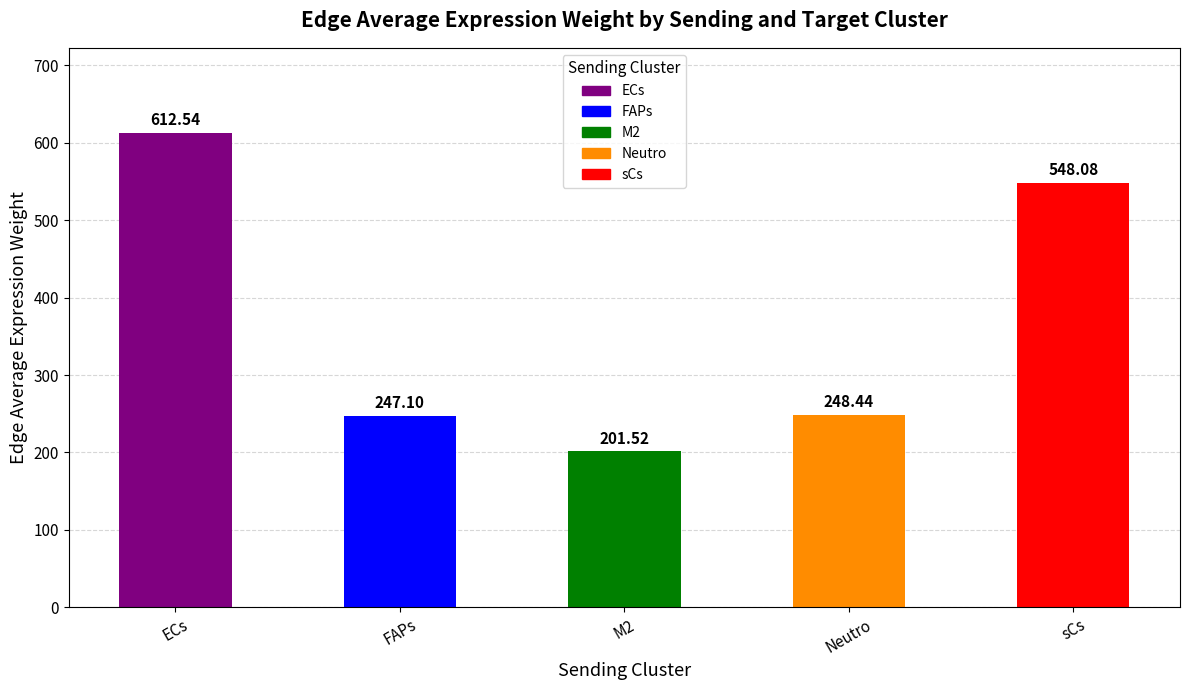

How many bars are there in total?

5